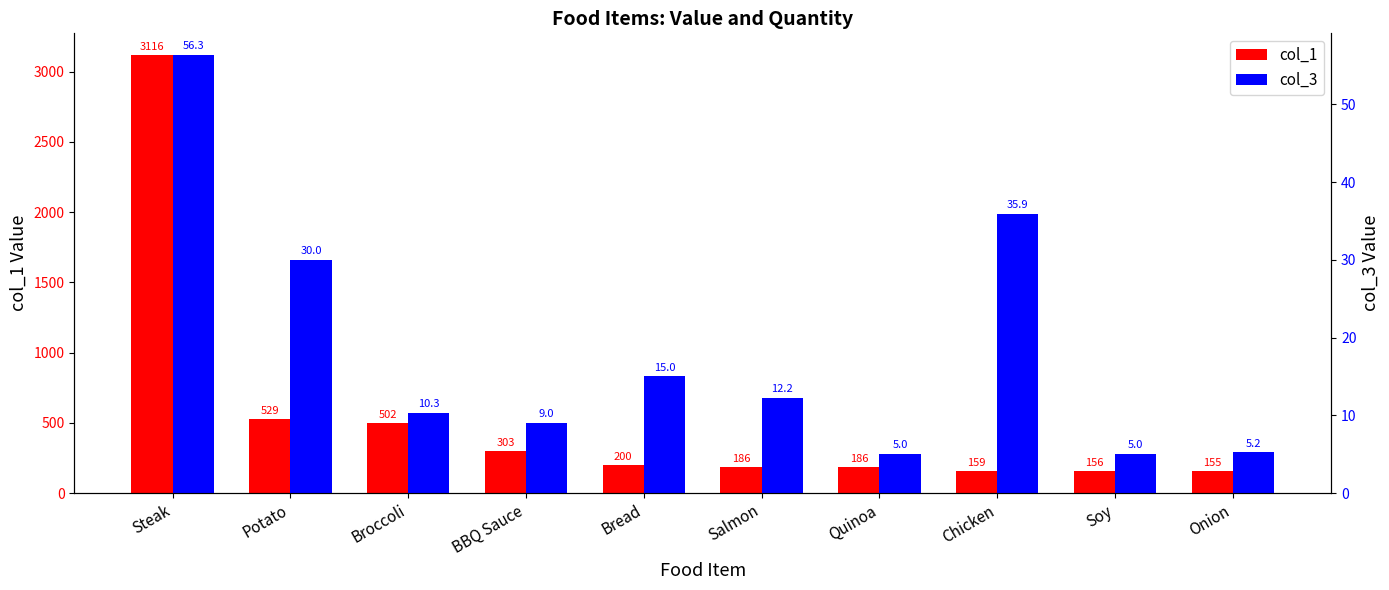

What is the sum of the col_3 values at Quinoa and Onion?

10.2